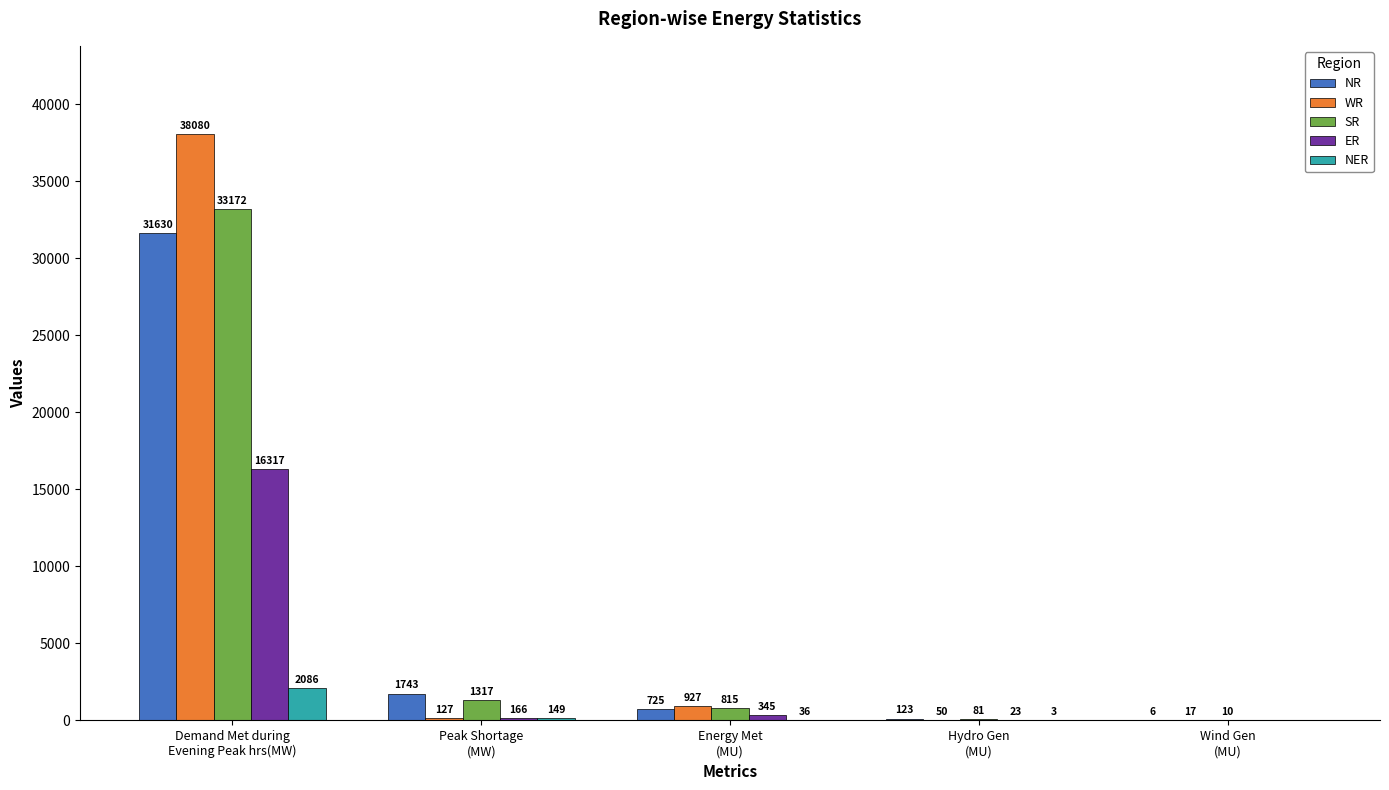

The value of WR at Hydro Gen
(MU) is 50. True or false?

True